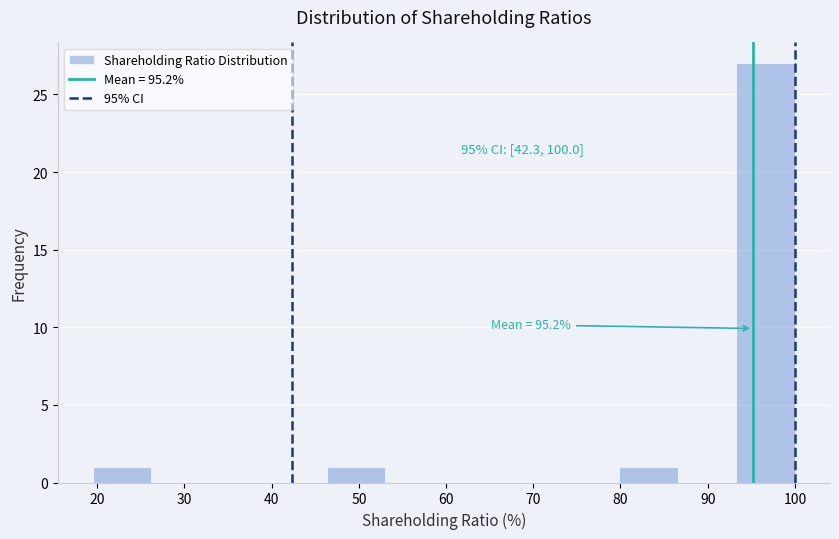

Which range on the x-axis has the tallest bar?

93 to 100